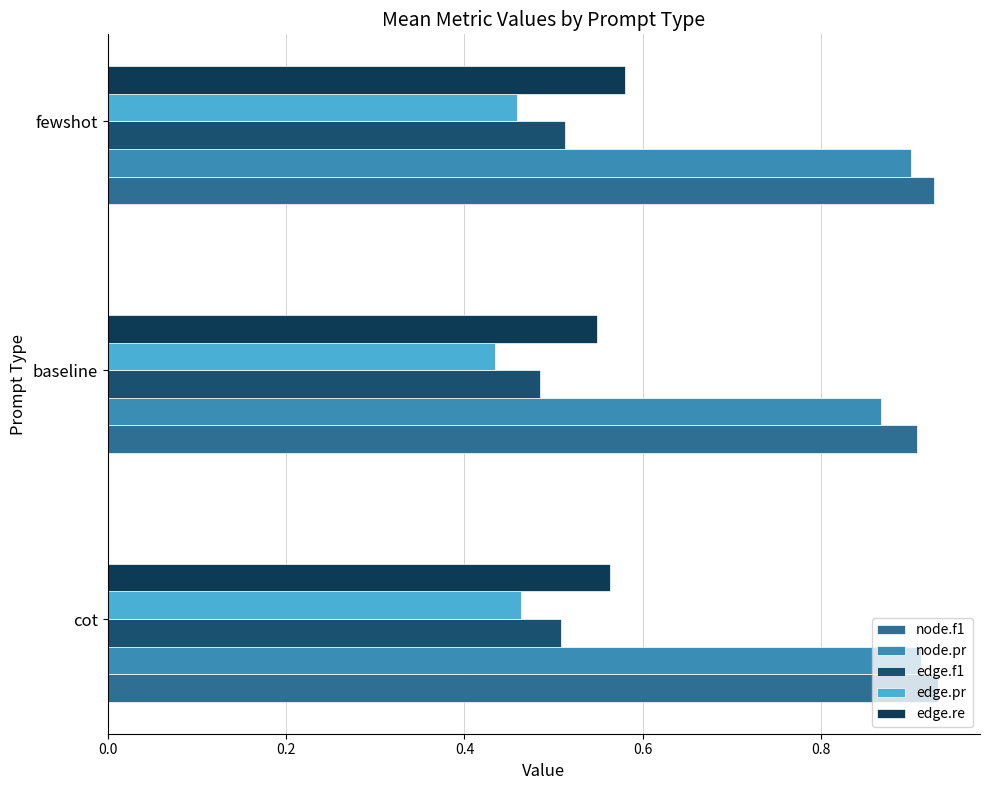

Count the number of categories in the chart.

3